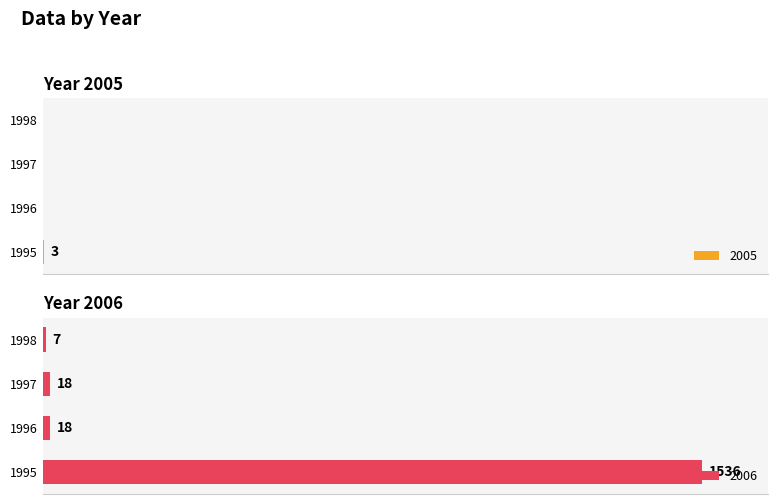

Where is 2005 nearest to the value 1?

1996